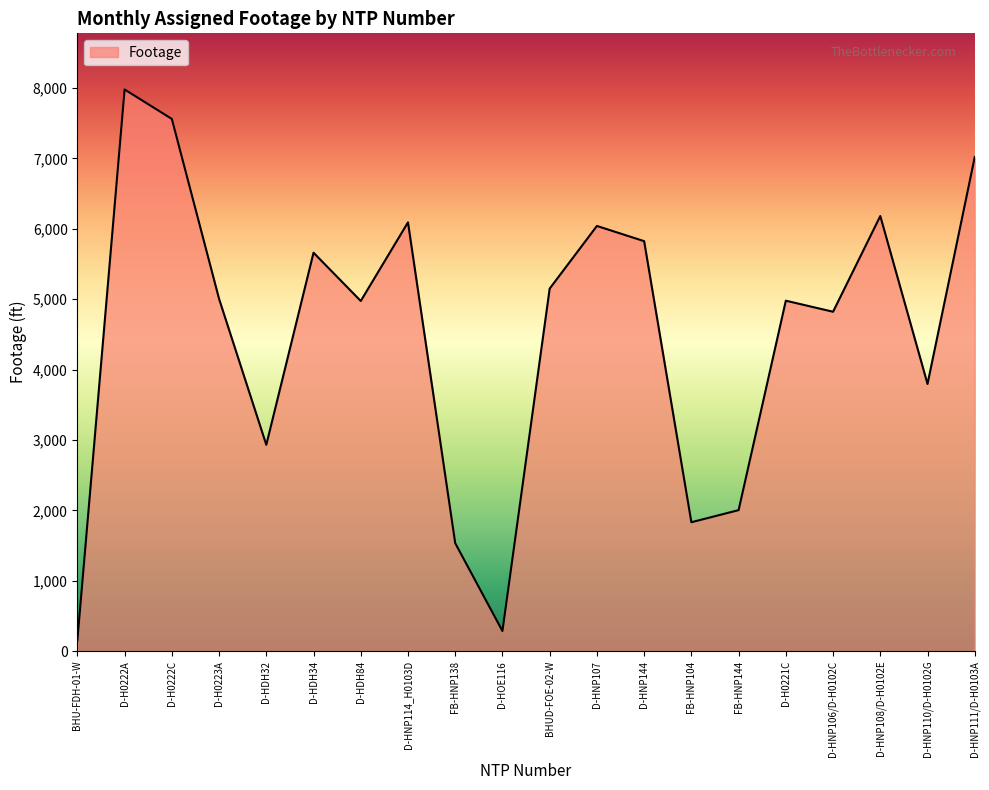

Between D-HOE116 and D-HNP110/D-H0102G, which is larger?

D-HNP110/D-H0102G